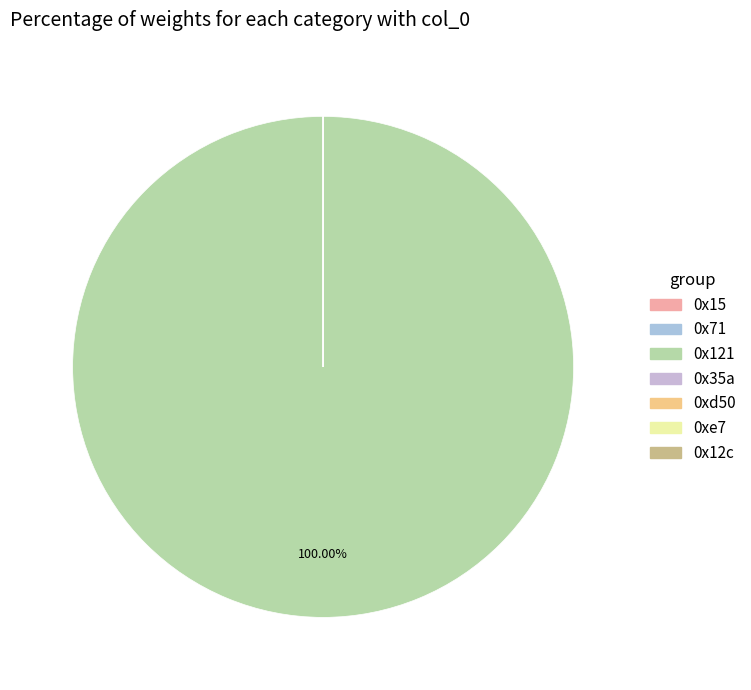

Which category has the biggest portion of the pie?

0x121